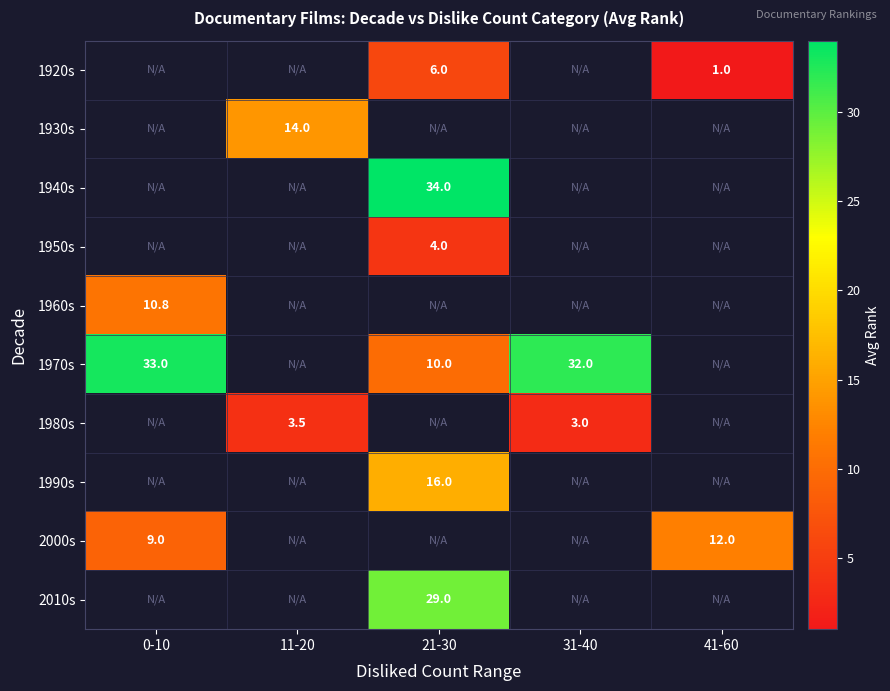

What is the difference between the highest and lowest values at 41-60?

11.0